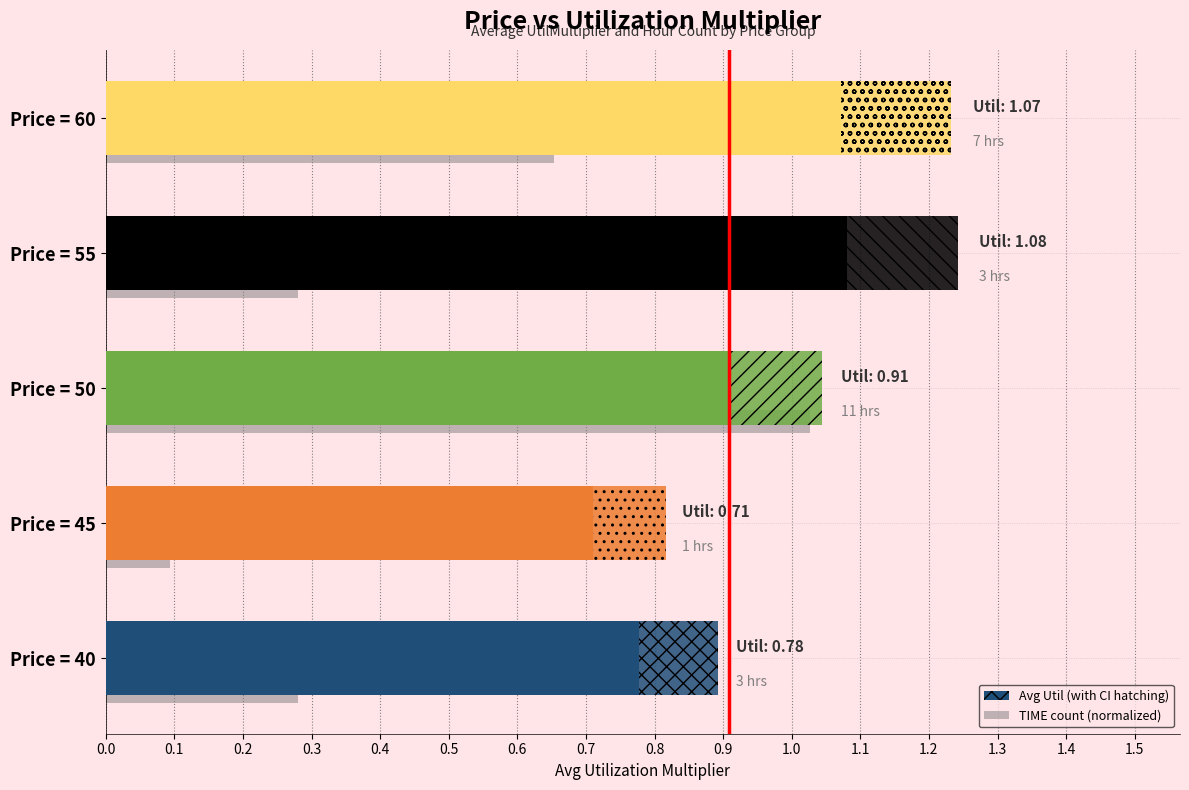

Does the chart contain stacked bars?

No